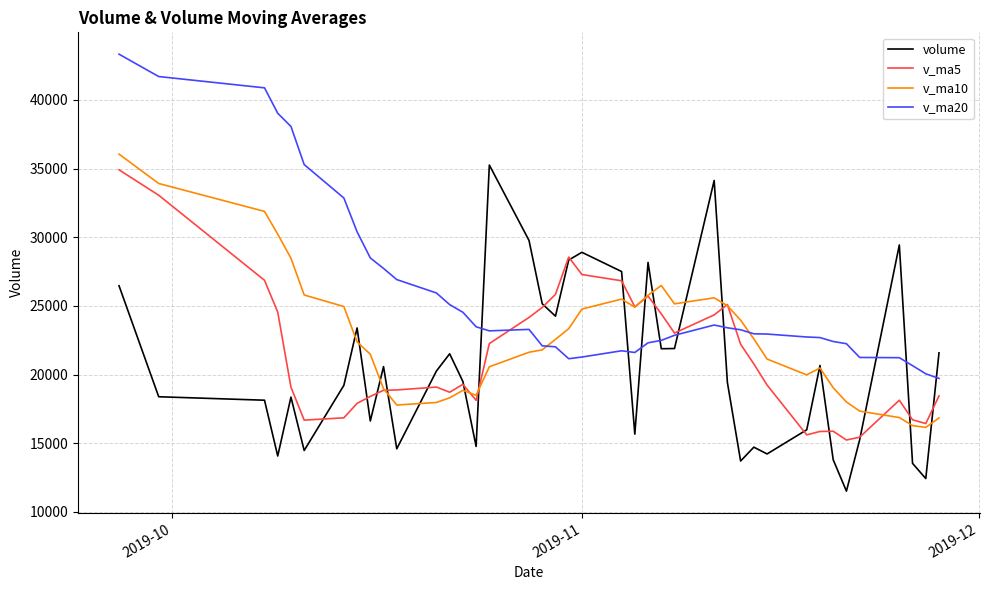

Which series has the largest total across all categories?

v_ma20